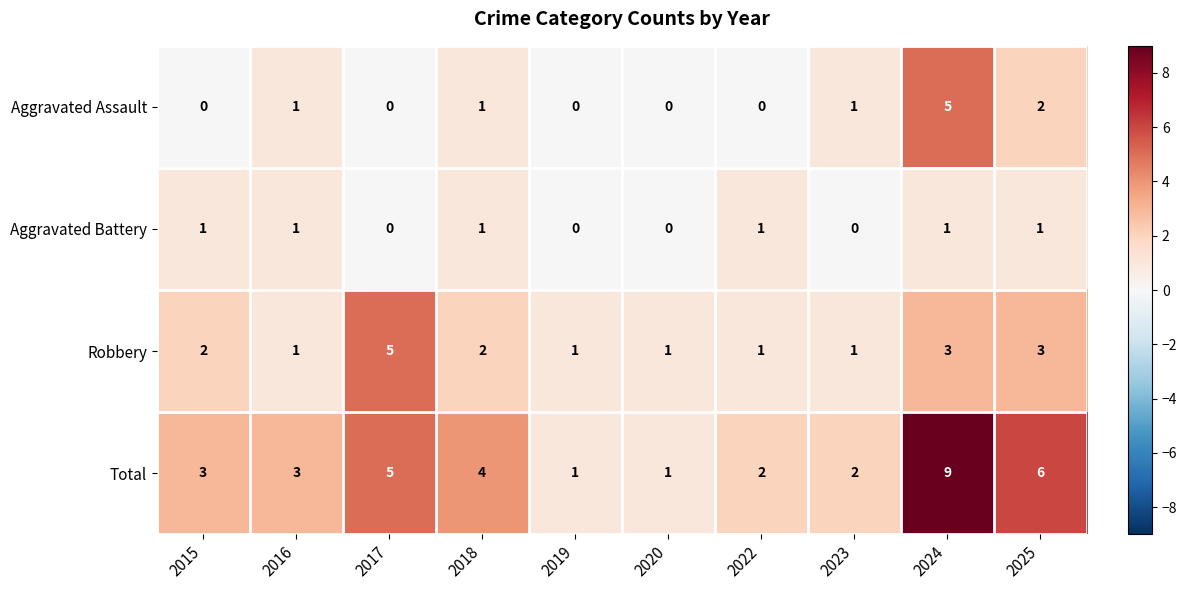

At which category does the chart reach its peak across all series?

2024